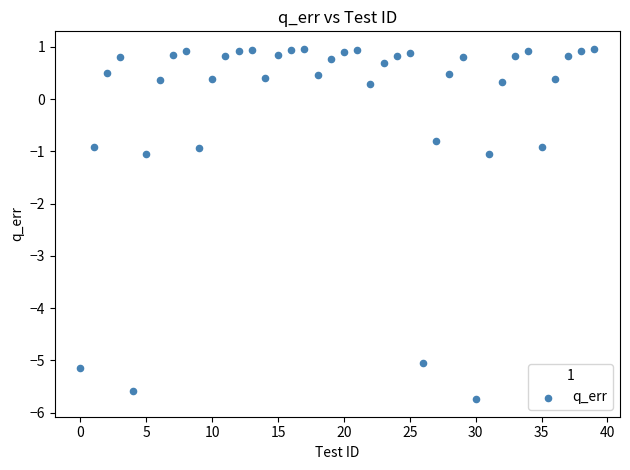

What is the range of Y values (max minus min)?

6.7